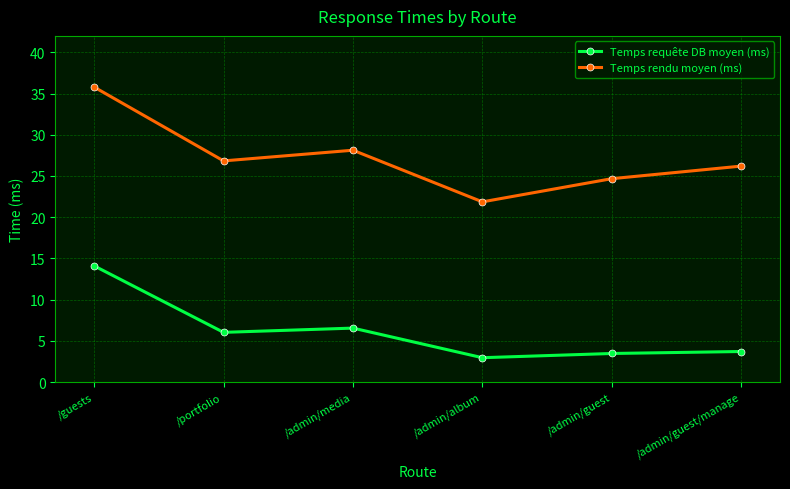

What are all the series names shown in the legend?

Temps requête DB moyen (ms), Temps rendu moyen (ms)